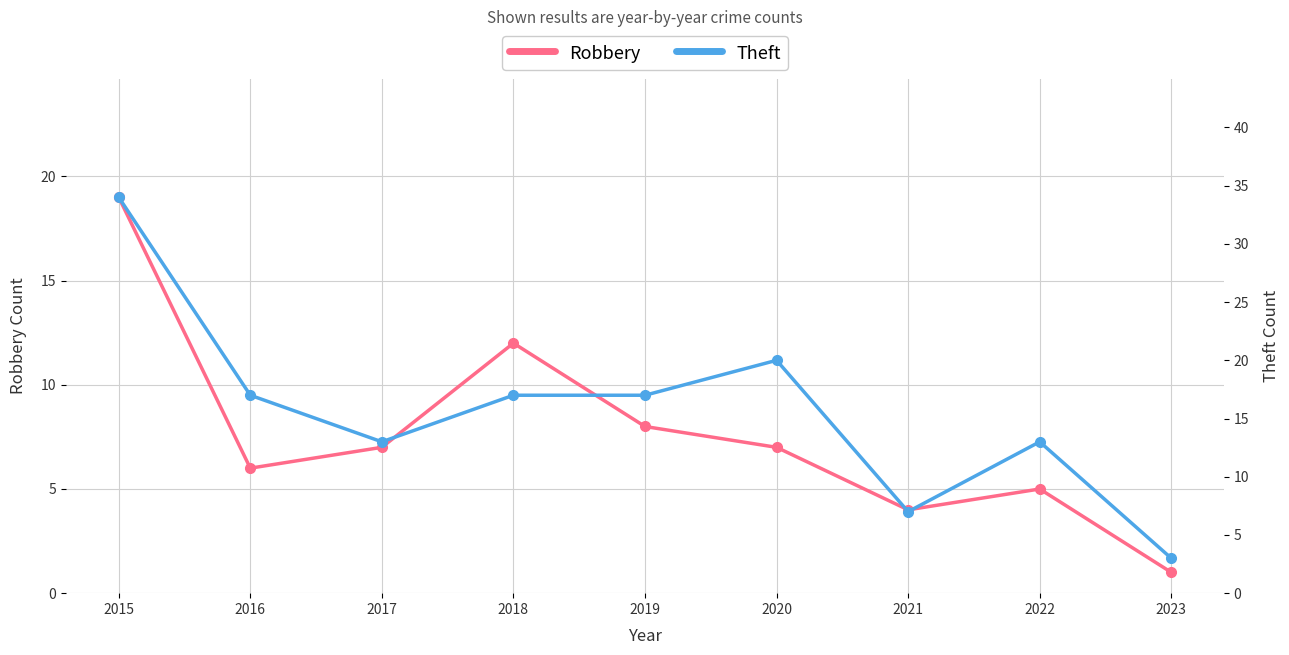

Which series changed the most between 2019 and 2021?

Theft